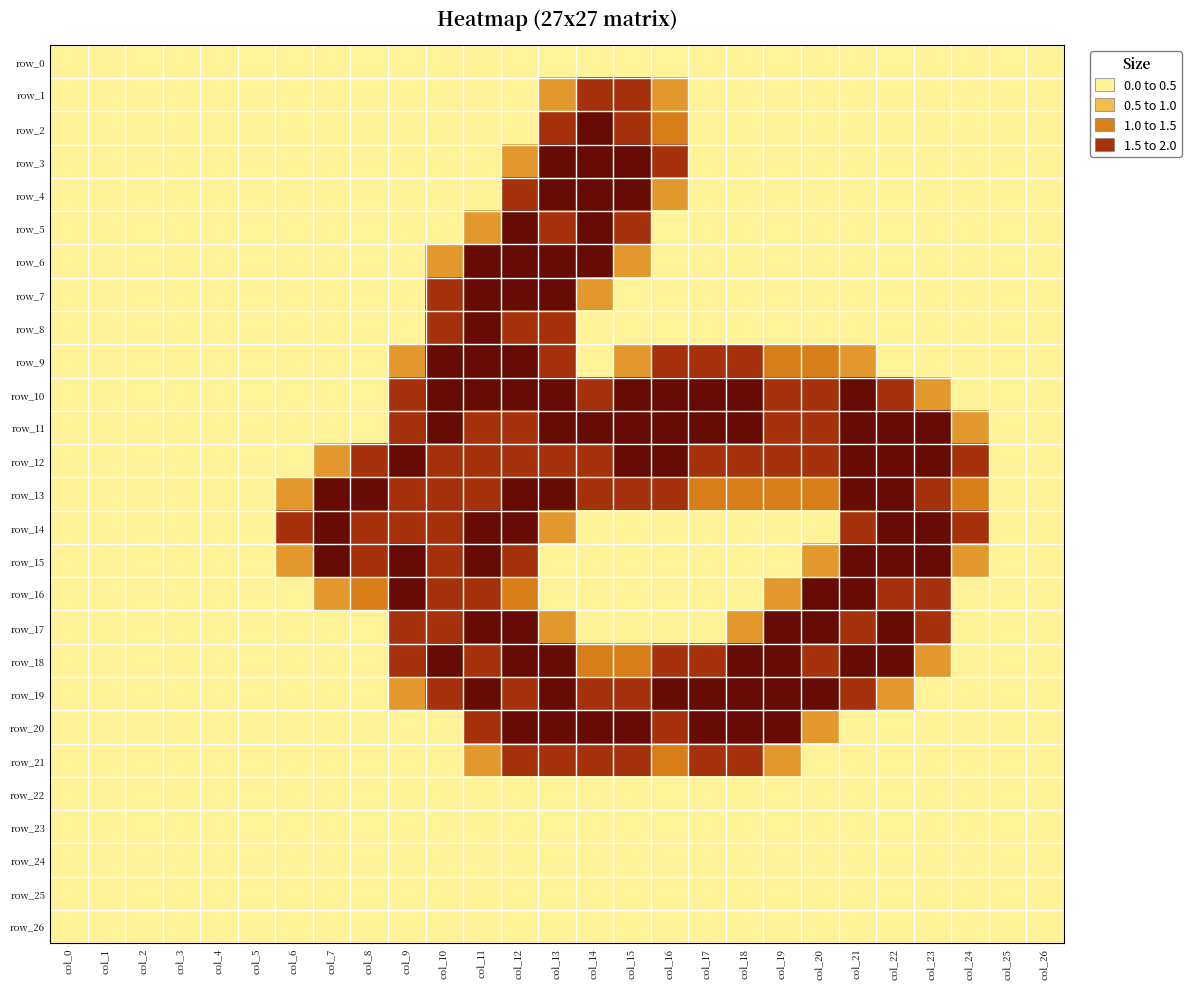

True or false: row_21 has a value of 0.0 at col_24.

True